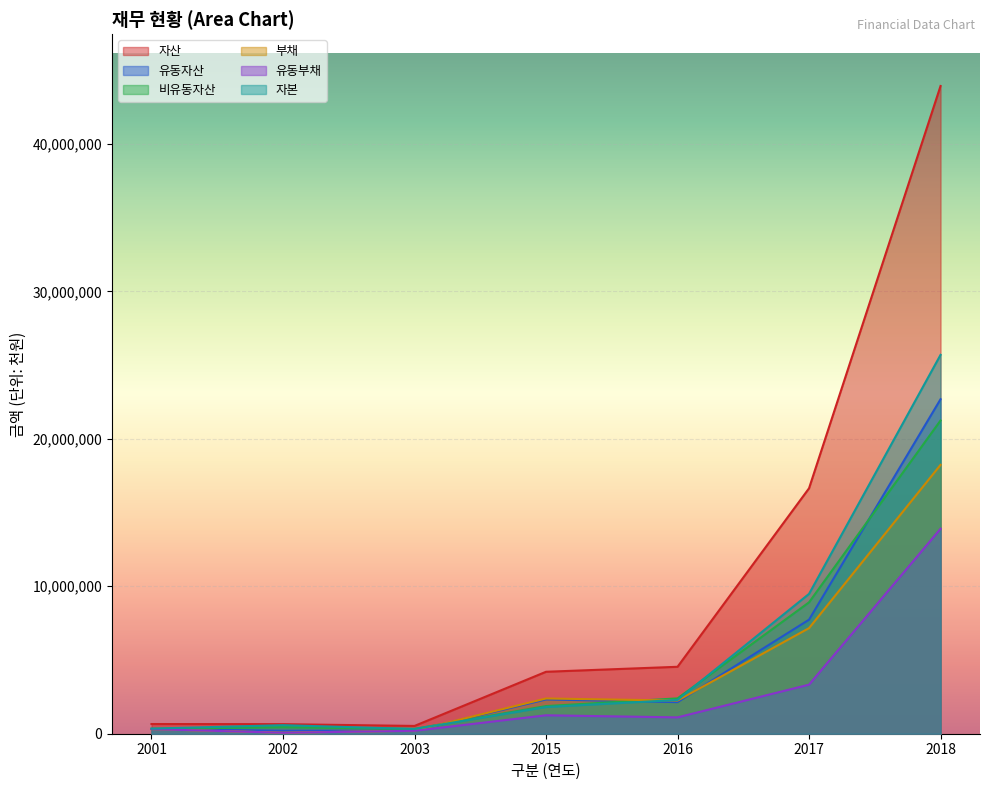

What is the value of the 유동부채 point at the 7th from the left?

13898394